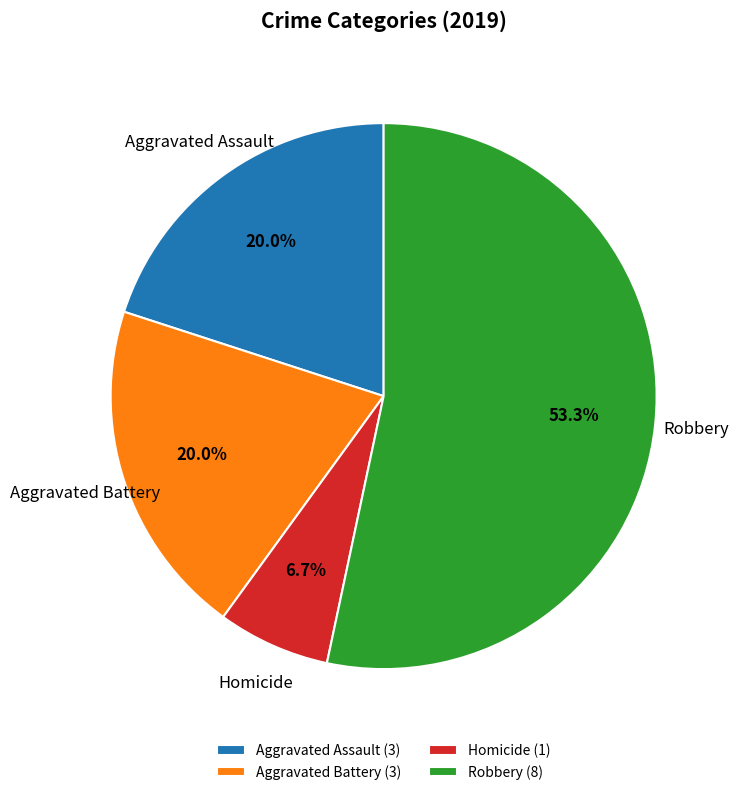

How many slices are in this pie chart?

4